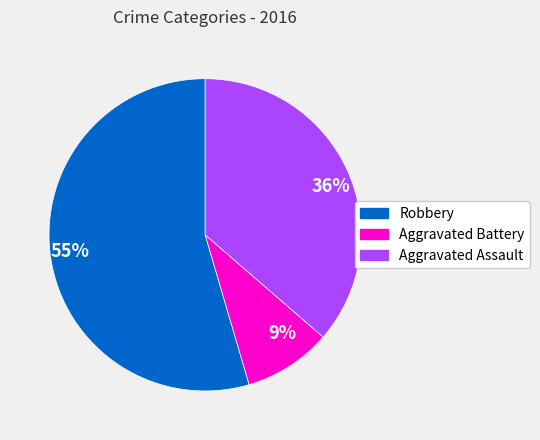

Is the sum of 9% and 36% greater than half?

No